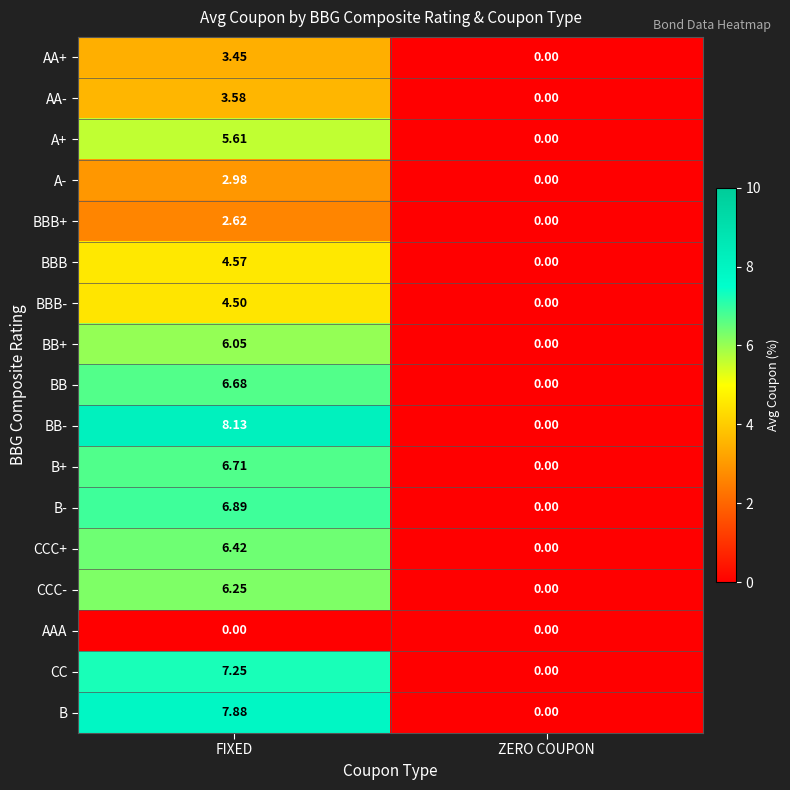

Which series has the largest range (max minus min)?

BB-